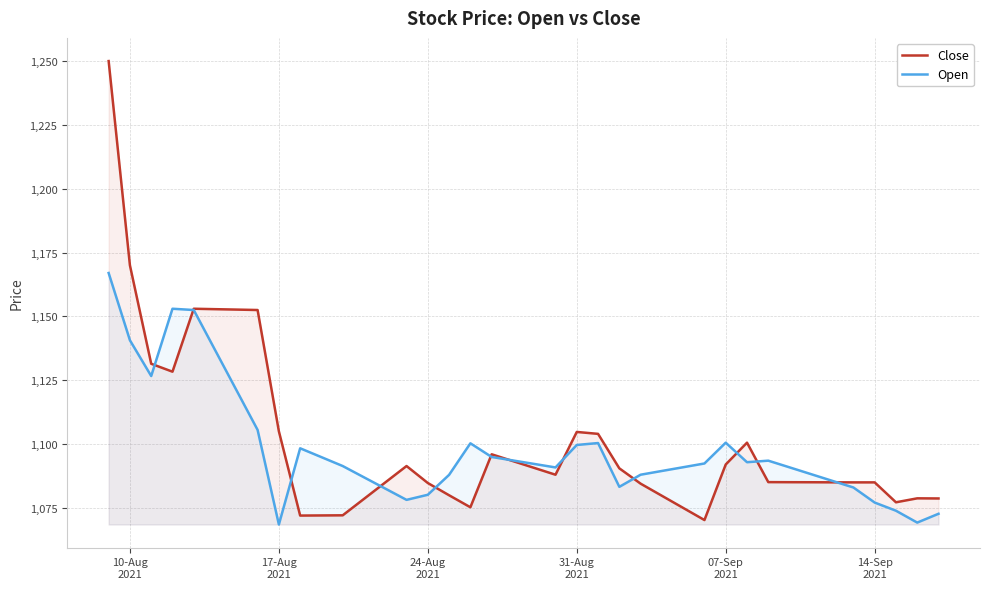

What is the maximum value shown in the chart?

1250.0